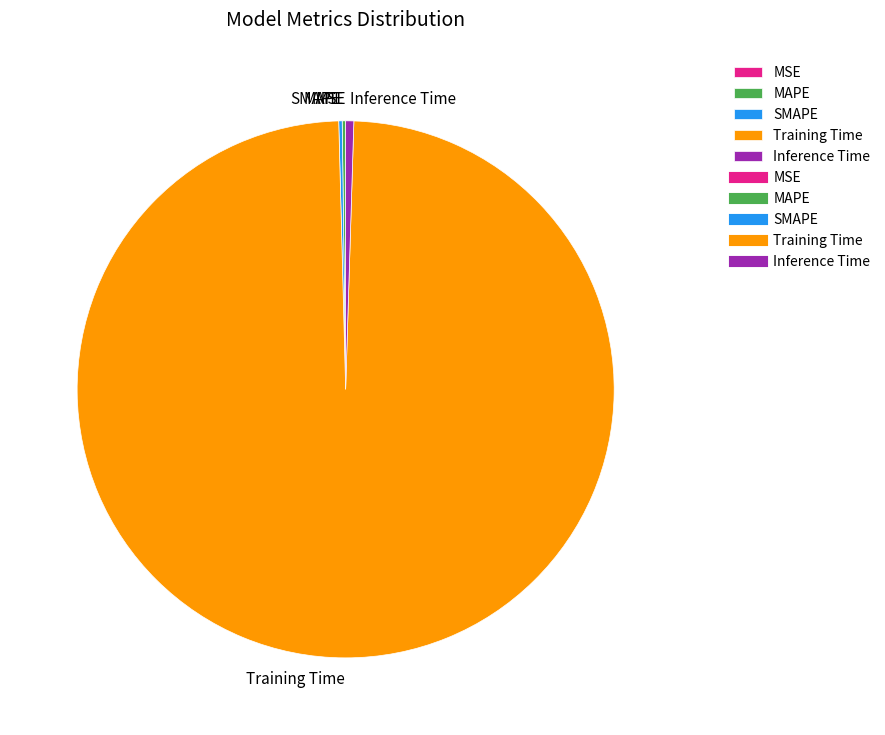

Which category accounts for the majority?

Training Time